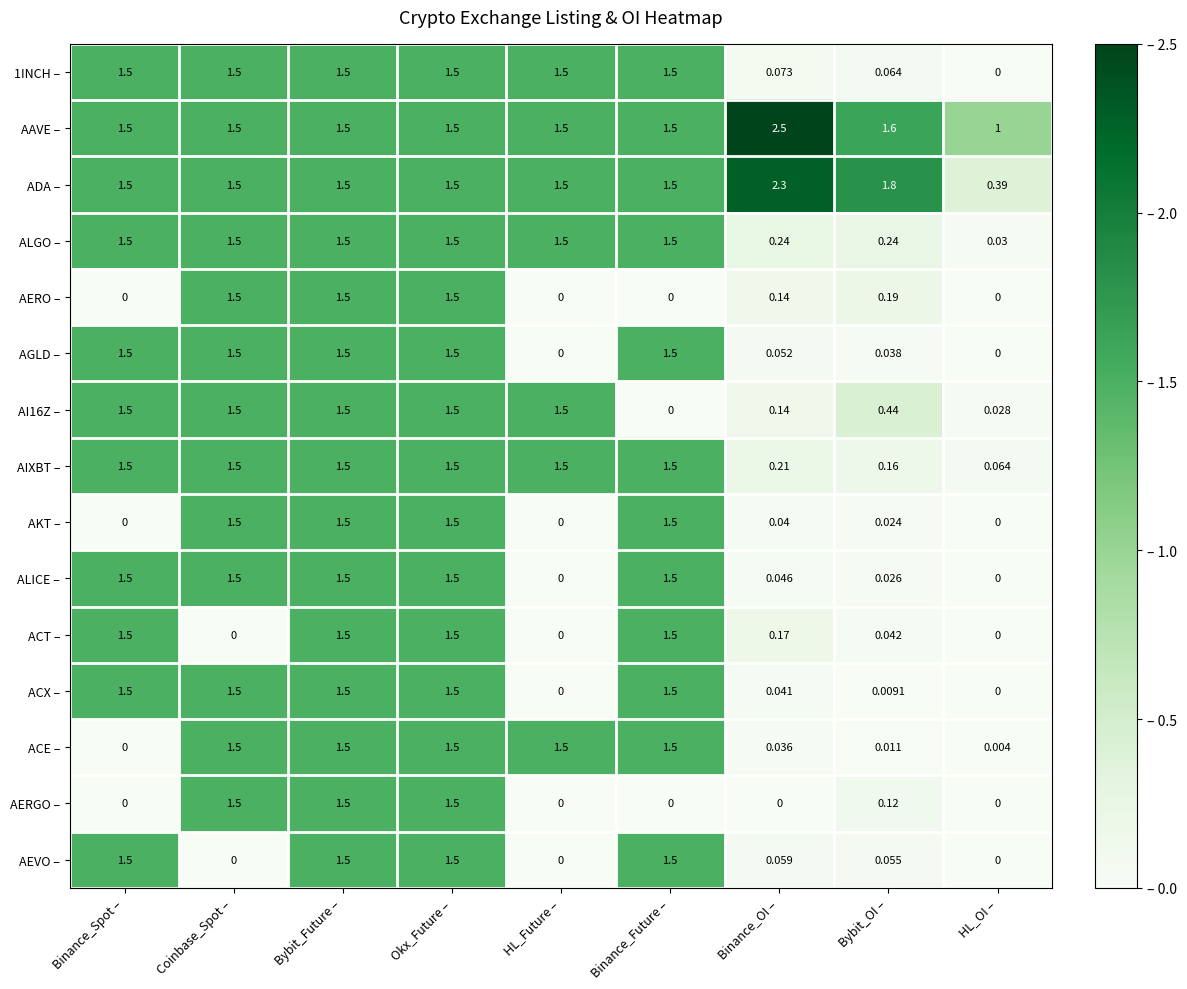

At which label does AGLD – first exceed 1?

Binance_Spot –